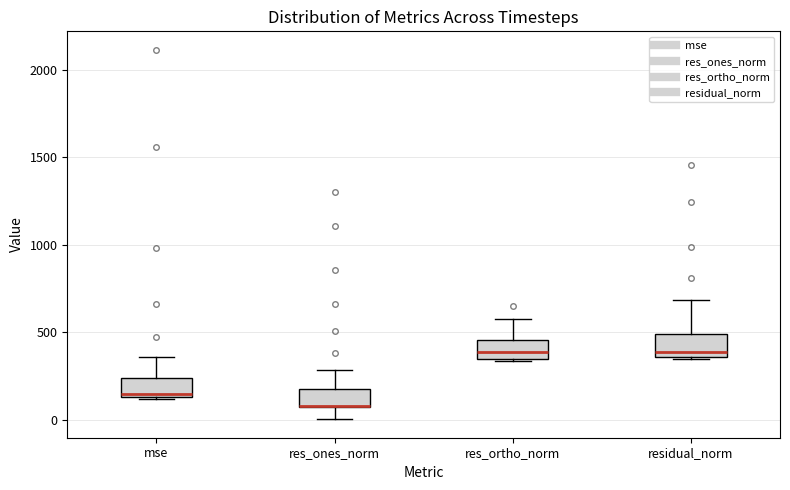

Where is the upper edge of the box for mse on the y-axis? The values are not printed on the chart, so give them approximately, as read against the axis.

250